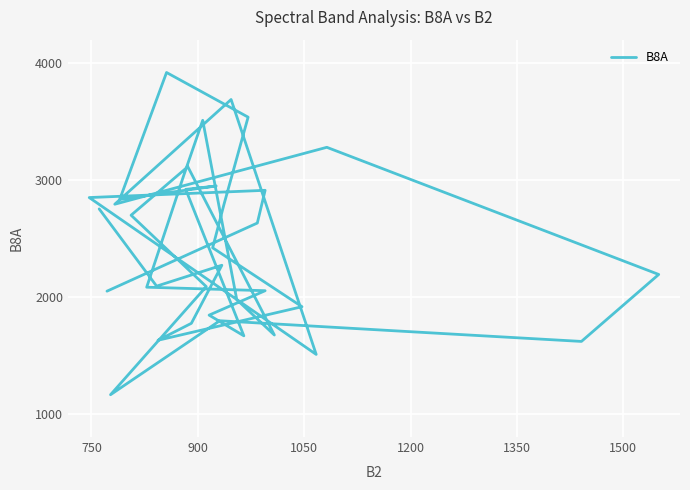

What is the minimum value shown in the chart?

1162